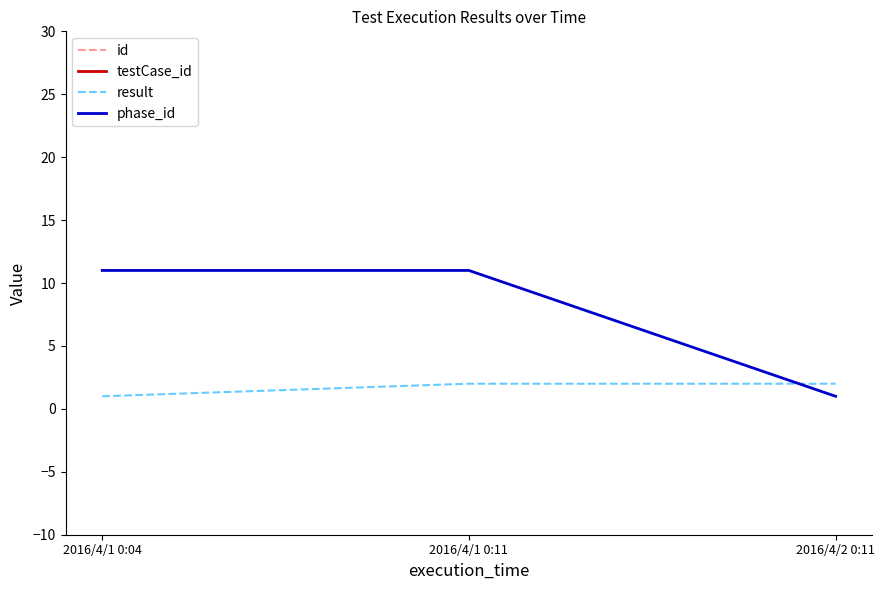

What position from the left is 2016/4/2 0:11?

3